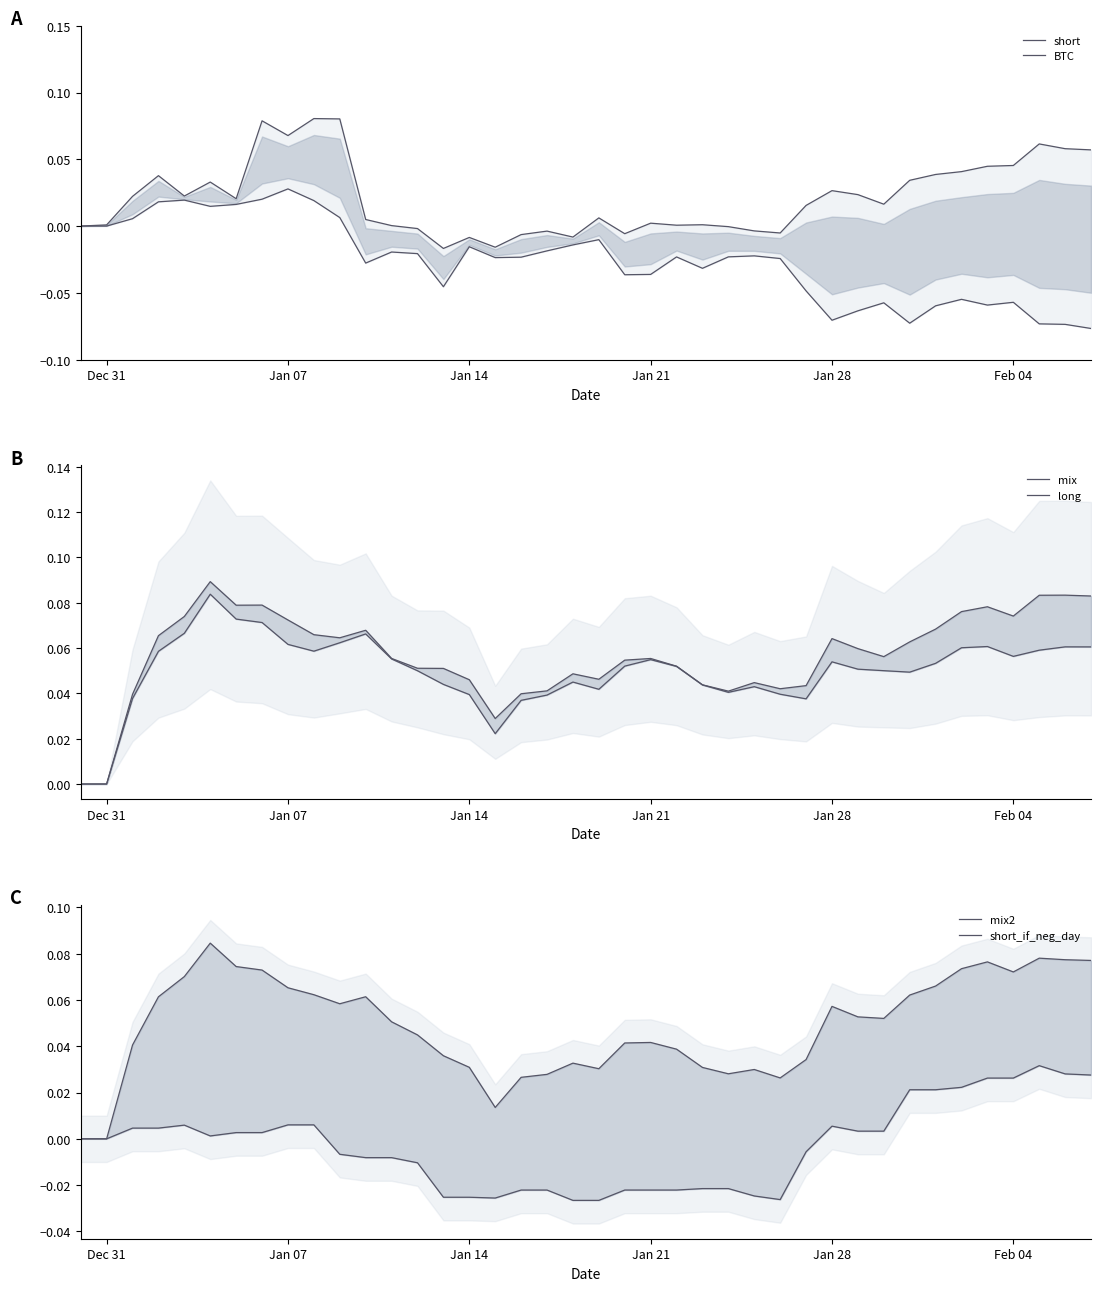

True or false: mix and short_if_neg_day cross at least once.

False